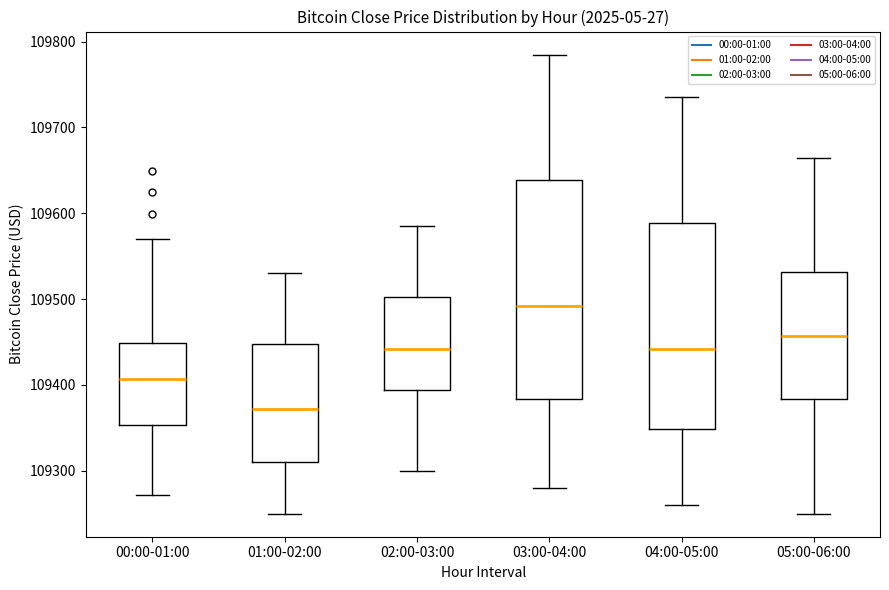

Reading left to right, read every box against the y-axis: the position of its median line, the range the box covers, and the ends of its whiskers. The values are not printed on the chart, so give them approximately, as read against the axis.

00:00-01:00: median 109410, box 109350 to 109450, whiskers 109270 to 109570
01:00-02:00: median 109370, box 109310 to 109450, whiskers 109250 to 109530
02:00-03:00: median 109440, box 109390 to 109500, whiskers 109300 to 109590
03:00-04:00: median 109490, box 109380 to 109640, whiskers 109280 to 109790
04:00-05:00: median 109440, box 109350 to 109590, whiskers 109260 to 109740
05:00-06:00: median 109460, box 109380 to 109530, whiskers 109250 to 109670